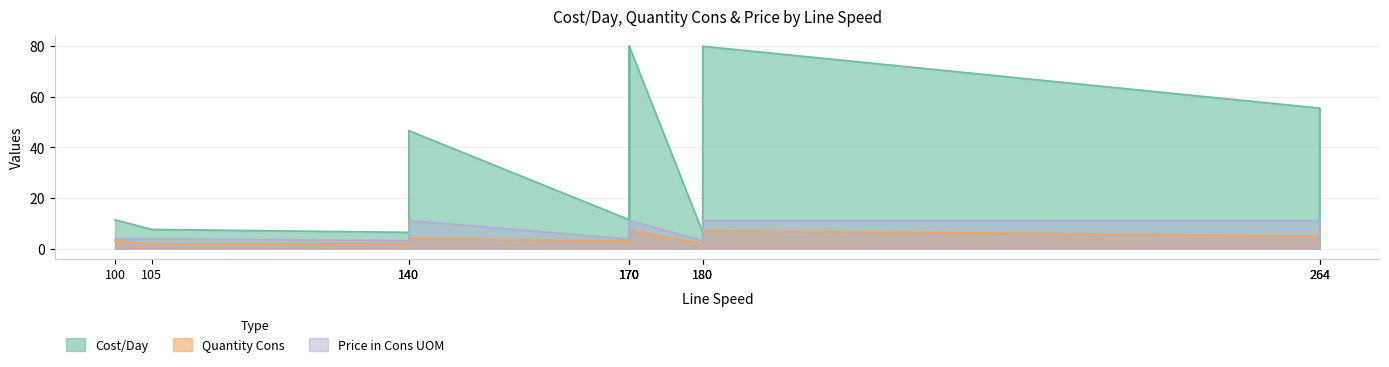

Which series has the largest range (max minus min)?

Cost/Day